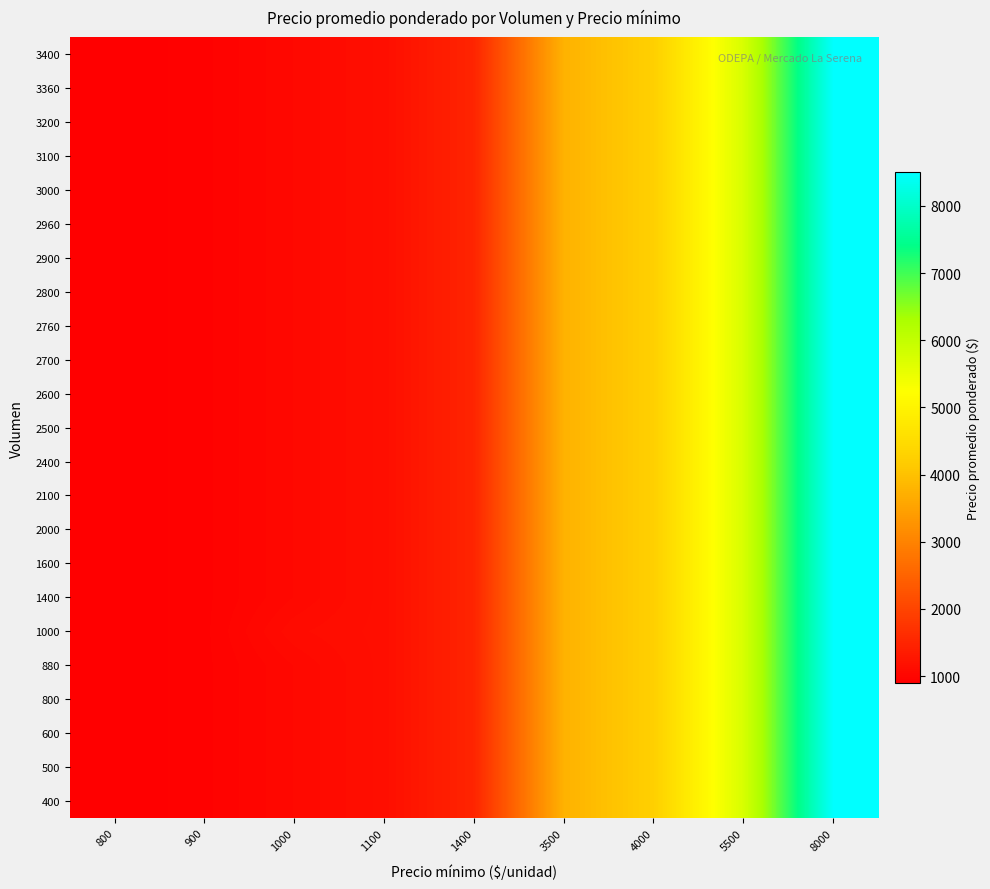

At 5500, list the series in order from smallest to largest.

400, 500, 600, 800, 880, 1000, 1400, 1600, 2000, 2100, 2400, 2500, 2600, 2700, 2760, 2800, 2900, 2960, 3000, 3100, 3200, 3360, 3400